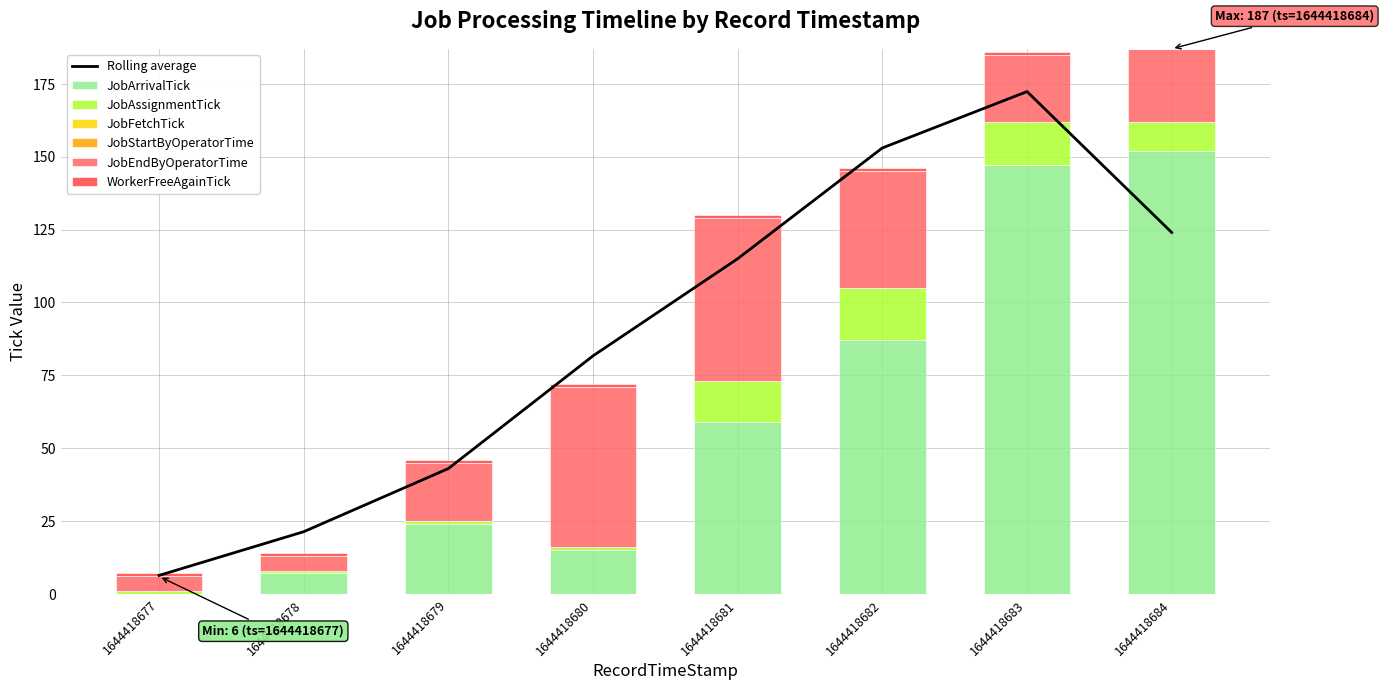

Read the JobFetchTick value at 1644418683, to the nearest 10.

160